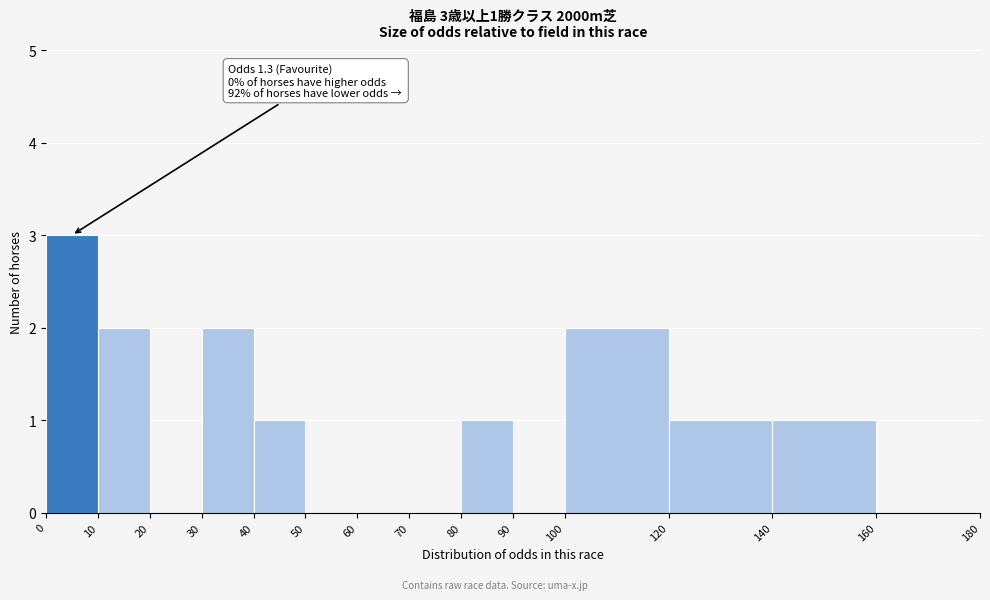

Over which range of the x-axis is the bar tallest?

0 to 10